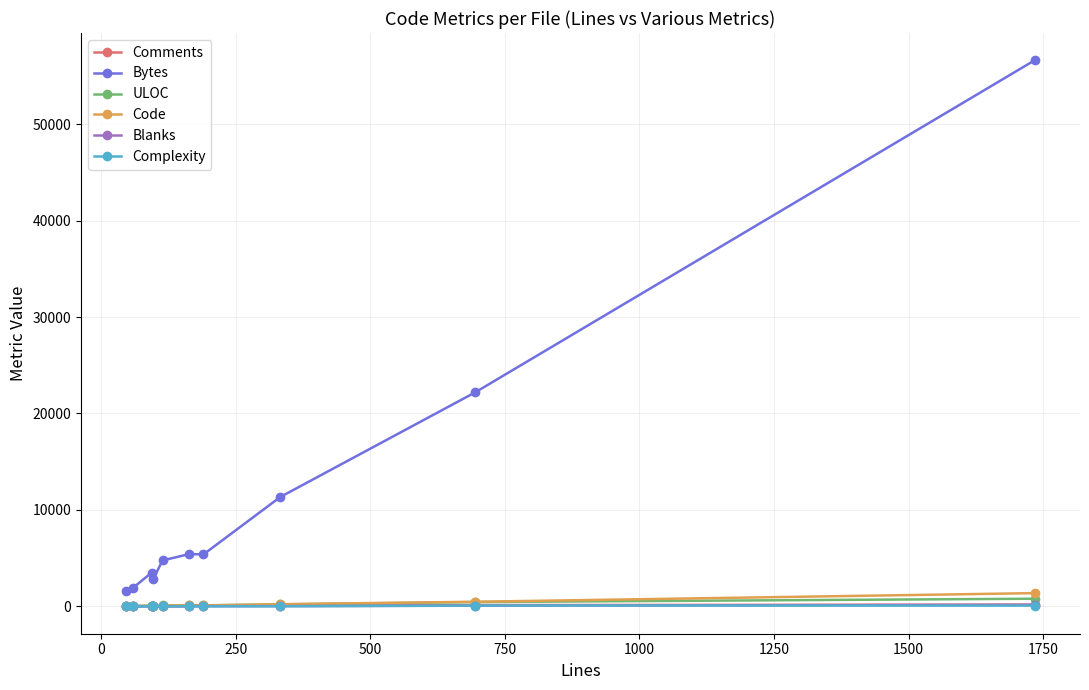

True or false: ULOC has more than 1 interior local peaks.

True